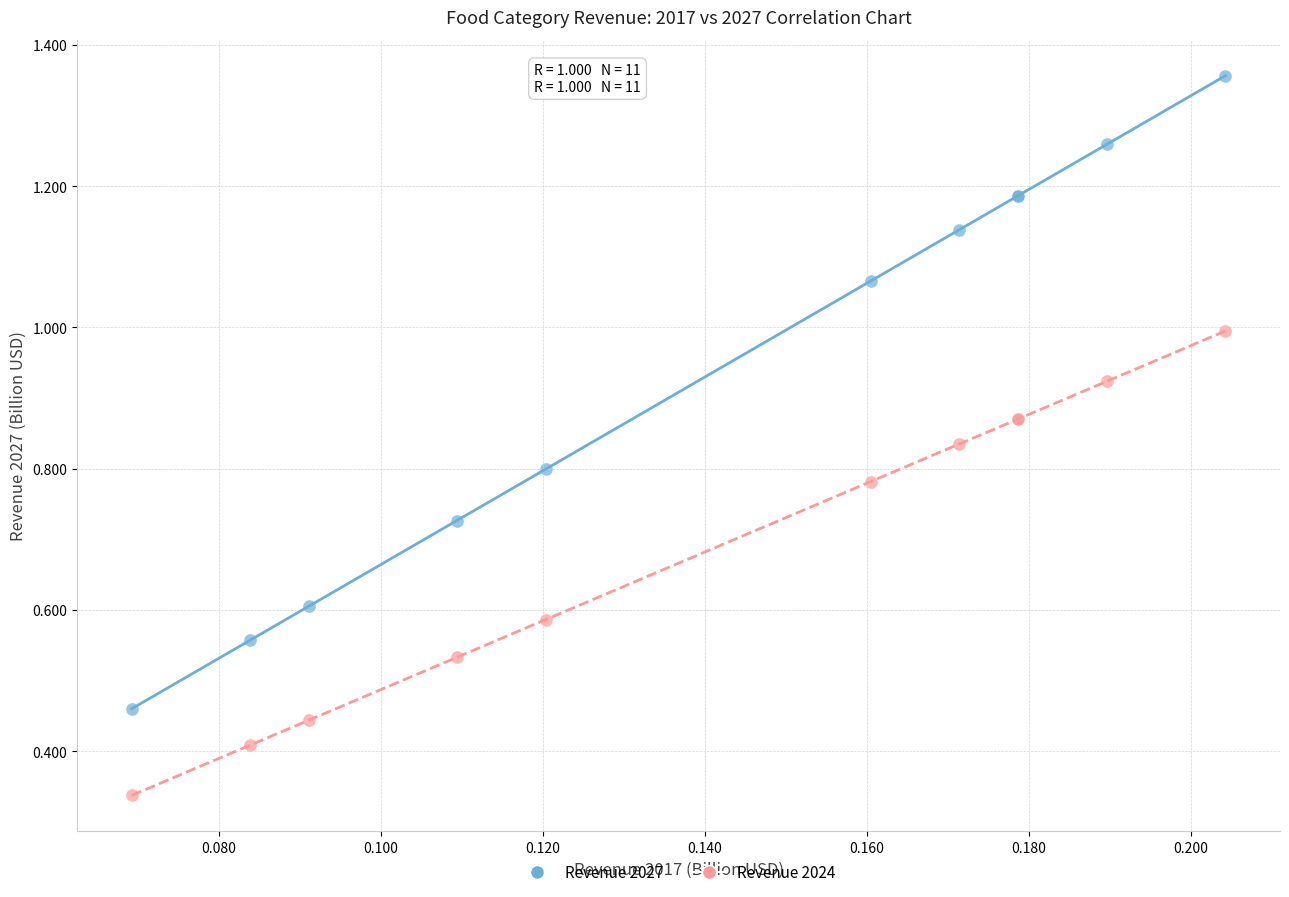

Which series contains the lowest Y value?

Revenue 2024